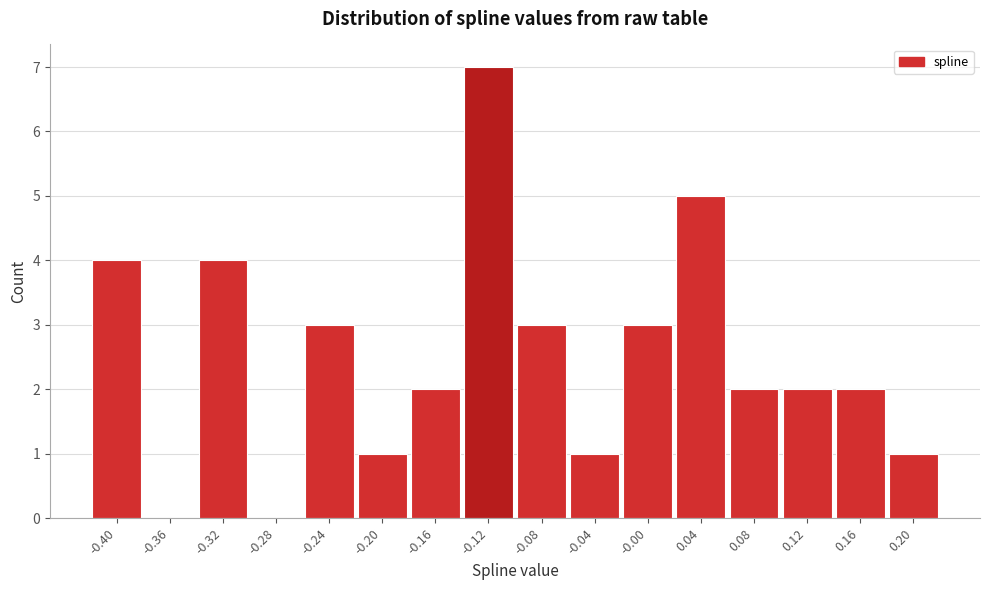

Reading left to right, what are all the values shown in this chart?

-0.40=4	-0.36=0	-0.32=4	-0.28=0	-0.24=3	-0.20=1	-0.16=2	-0.12=7	-0.08=3	-0.04=1	-0.00=3	0.04=5	0.08=2	0.12=2	0.16=2	0.20=1